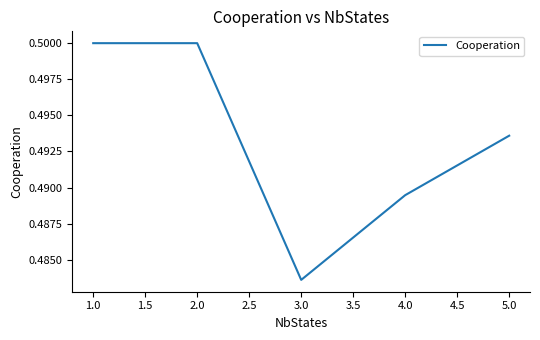

How many lines are shown in the chart?

1